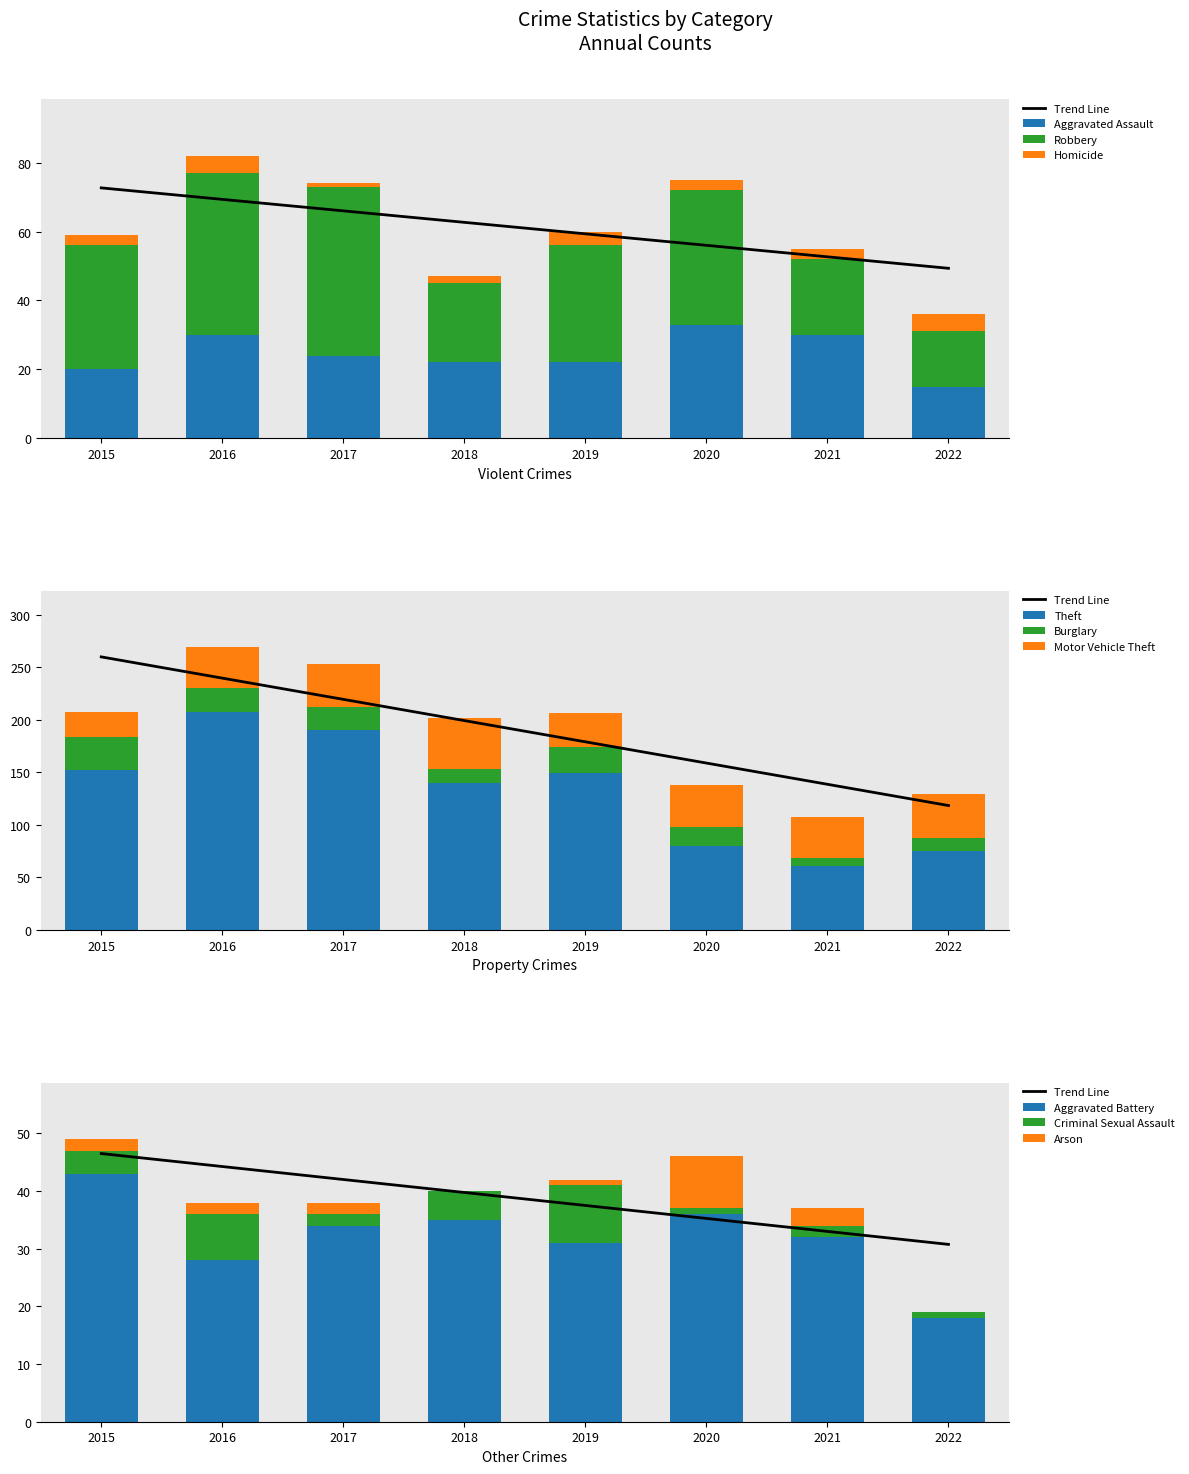

At which label does Motor Vehicle Theft first exceed 40?

2017